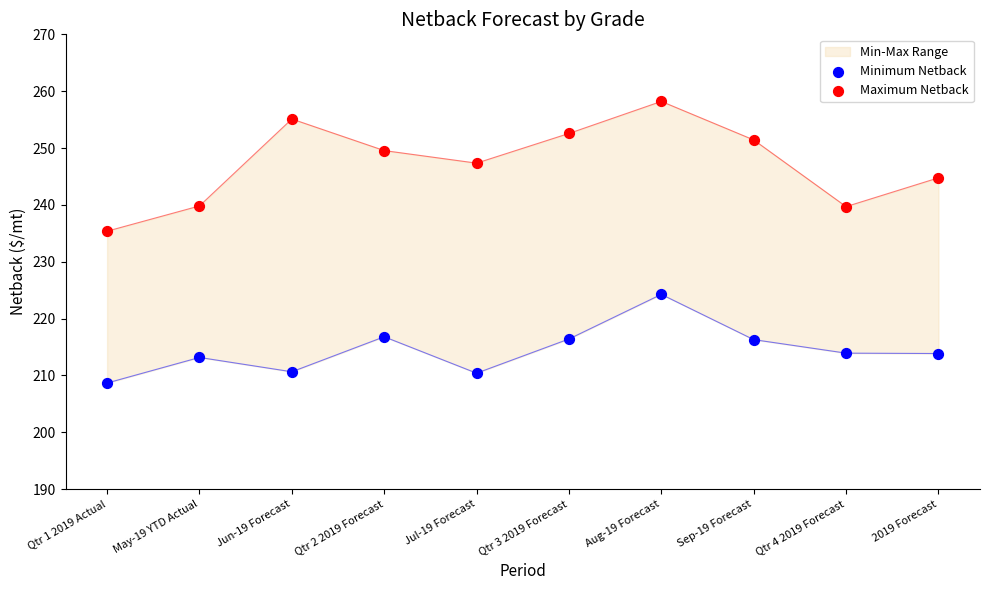

Which series contains the highest Y value?

Maximum Netback